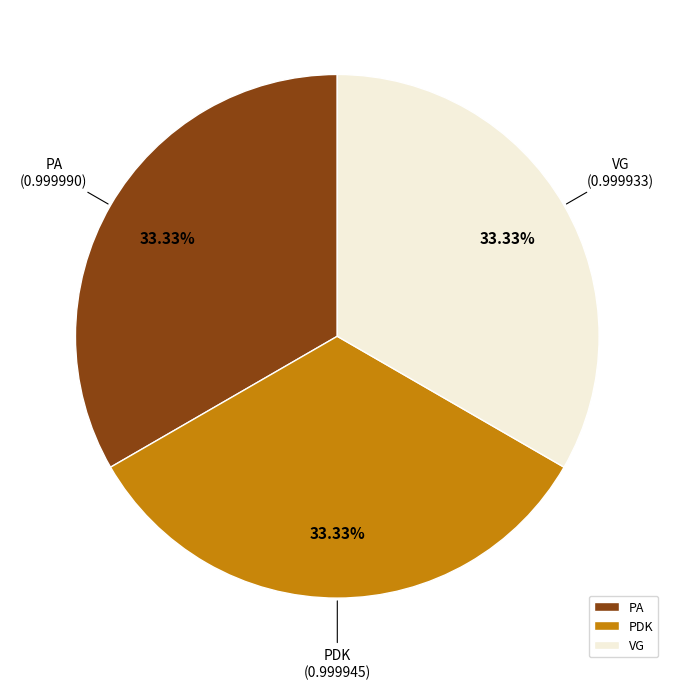

How many slices are in this pie chart?

3